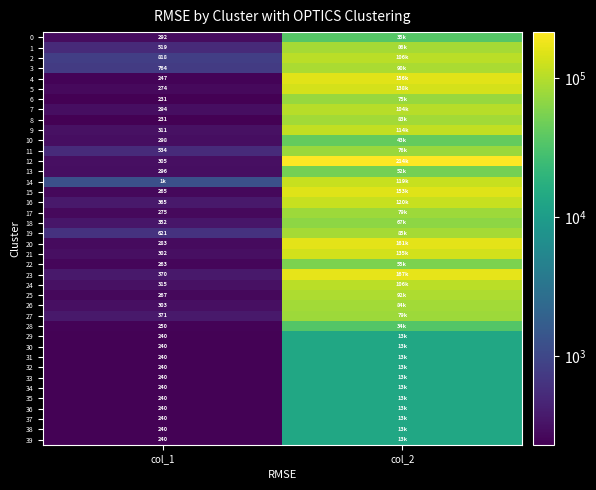

True or false: 16 has a value of 528 at col_1.

False